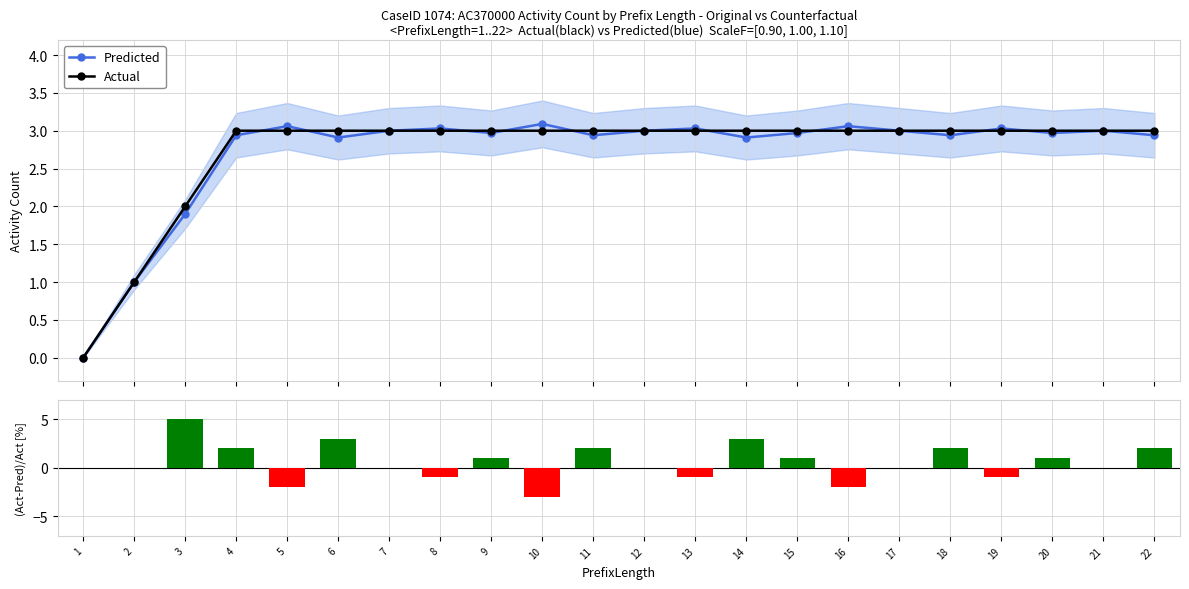

Reading left to right, list all the values displayed in this chart.

Predicted: 0.0	1.0	1.9	2.9	3.1	2.9	3.0	3.0	3.0	3.1	2.9	3.0	3.0	2.9	3.0	3.1	3.0	2.9	3.0	3.0	3.0	2.9
Actual: 0.0	1.0	2.0	3.0	3.0	3.0	3.0	3.0	3.0	3.0	3.0	3.0	3.0	3.0	3.0	3.0	3.0	3.0	3.0	3.0	3.0	3.0
(Act-Pred)/Act [%]: 0.0	0.0	5.0	2.0	-2.0	3.0	0.0	-1.0	1.0	-3.0	2.0	0.0	-1.0	3.0	1.0	-2.0	0.0	2.0	-1.0	1.0	0.0	2.0